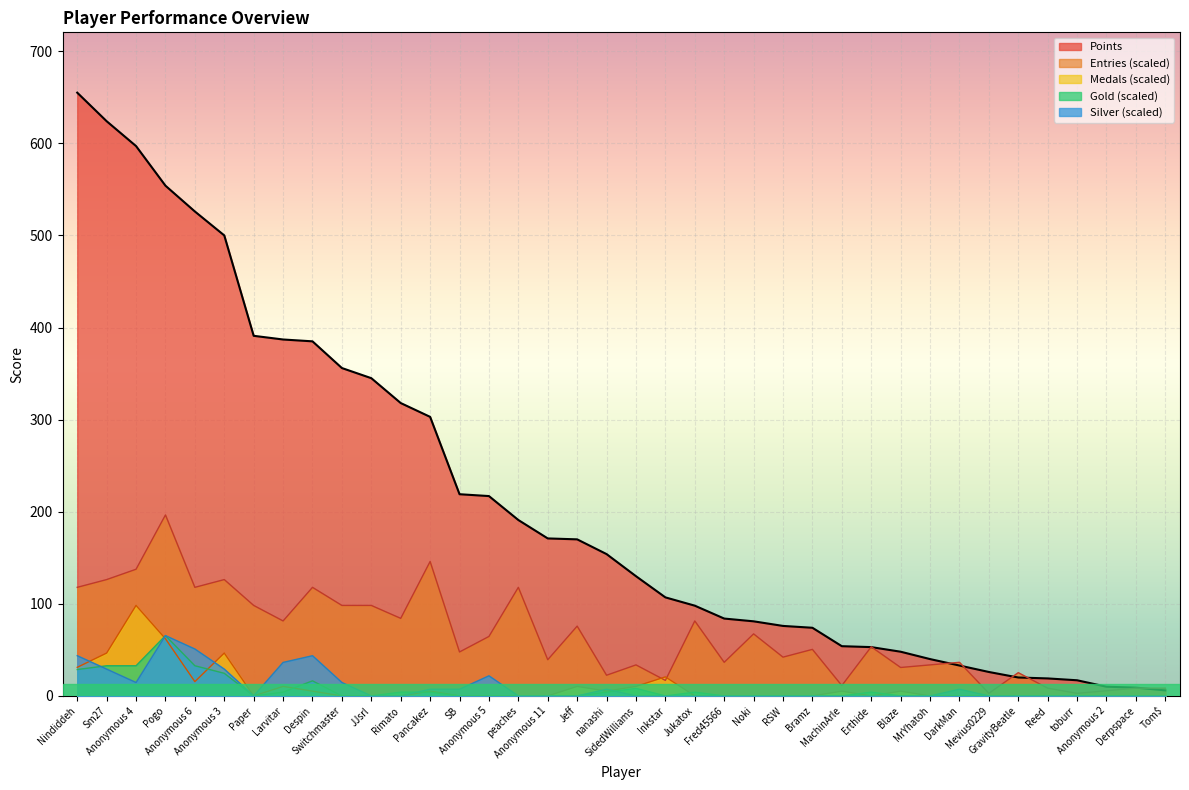

Does the chart display data point markers on the line(s)?

No